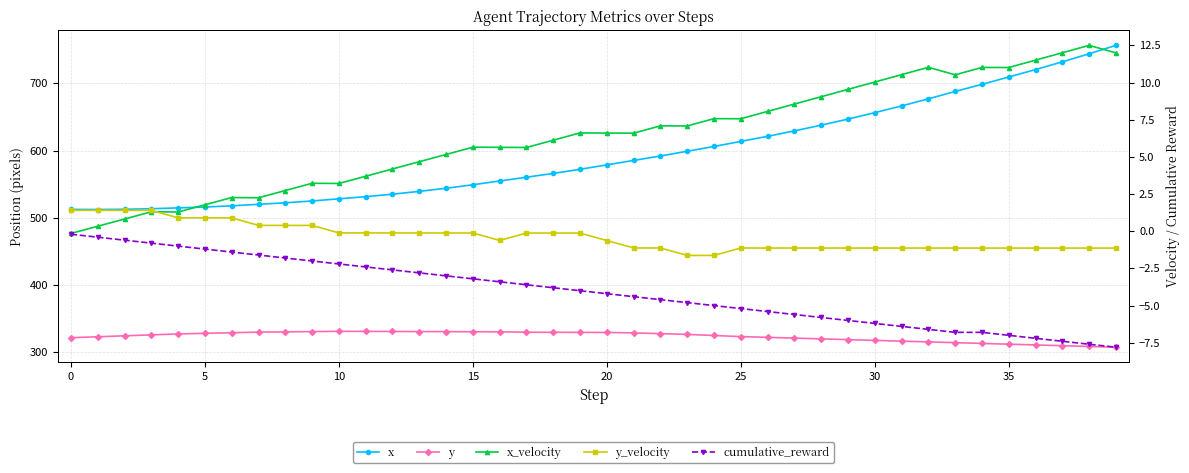

Which series has the widest spread of values?

x